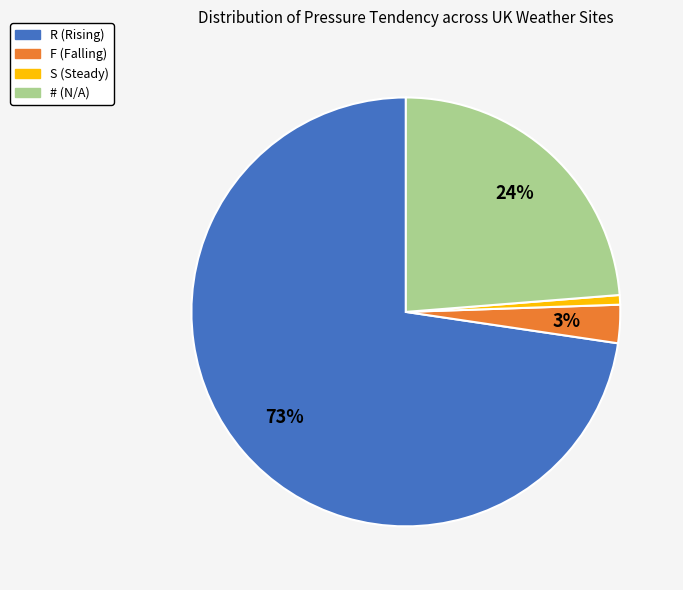

How many slices are in this pie chart?

4